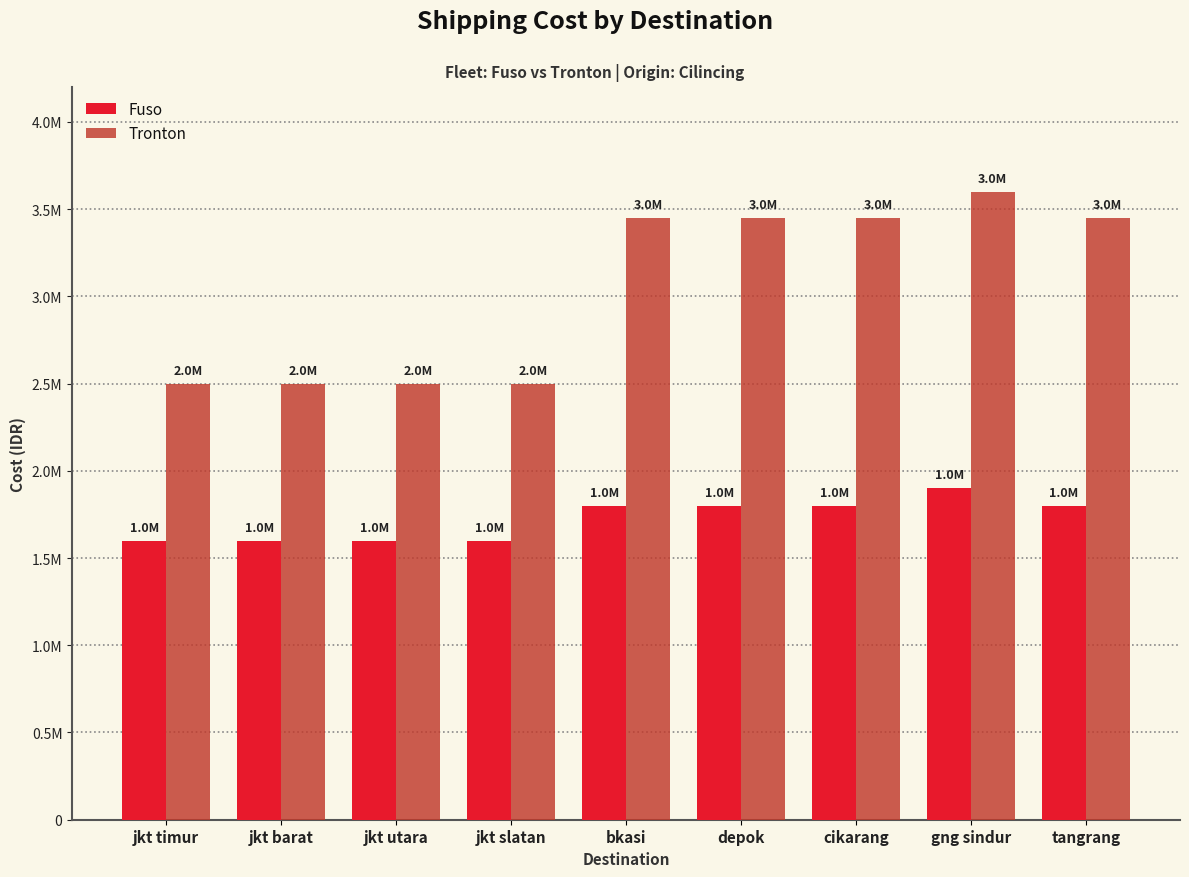

Reading left to right, extract all data points from this chart.

Fuso: 1600000	1600000	1600000	1600000	1800000	1800000	1800000	1900000	1800000
Tronton: 2500000	2500000	2500000	2500000	3450000	3450000	3450000	3600000	3450000